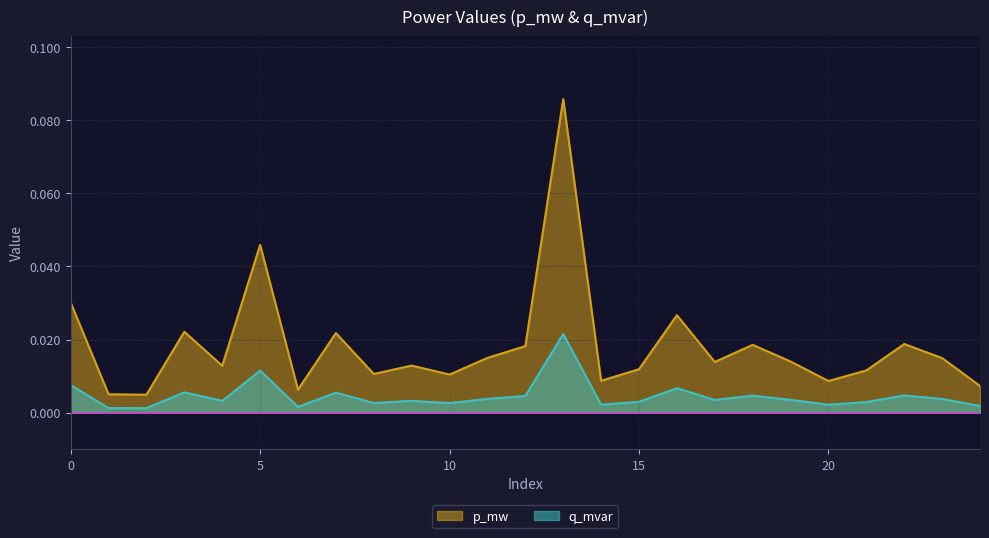

At how many categories does at least one series exceed 0?

25